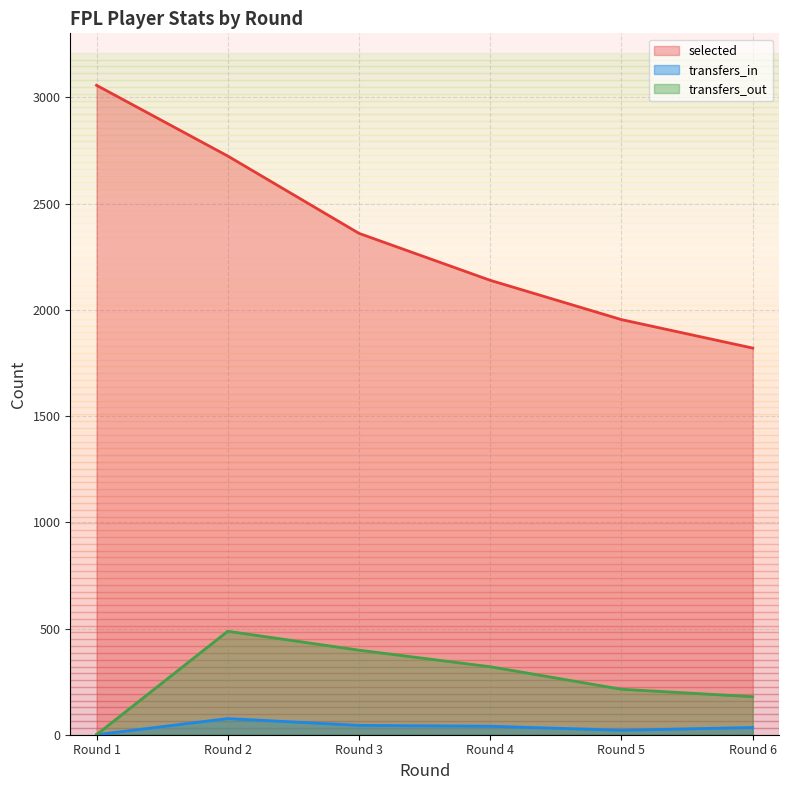

At which category does the chart reach its peak across all series?

Round 1